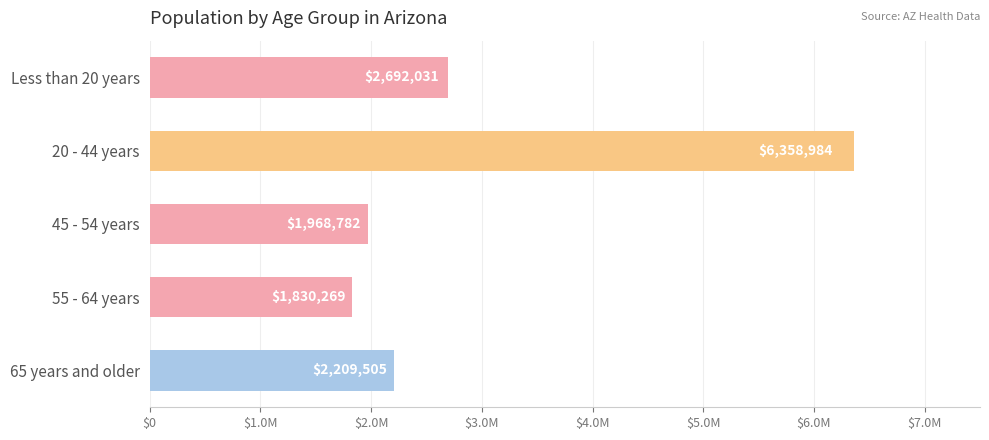

At which label is the value closest to 4094626?

Less than 20 years